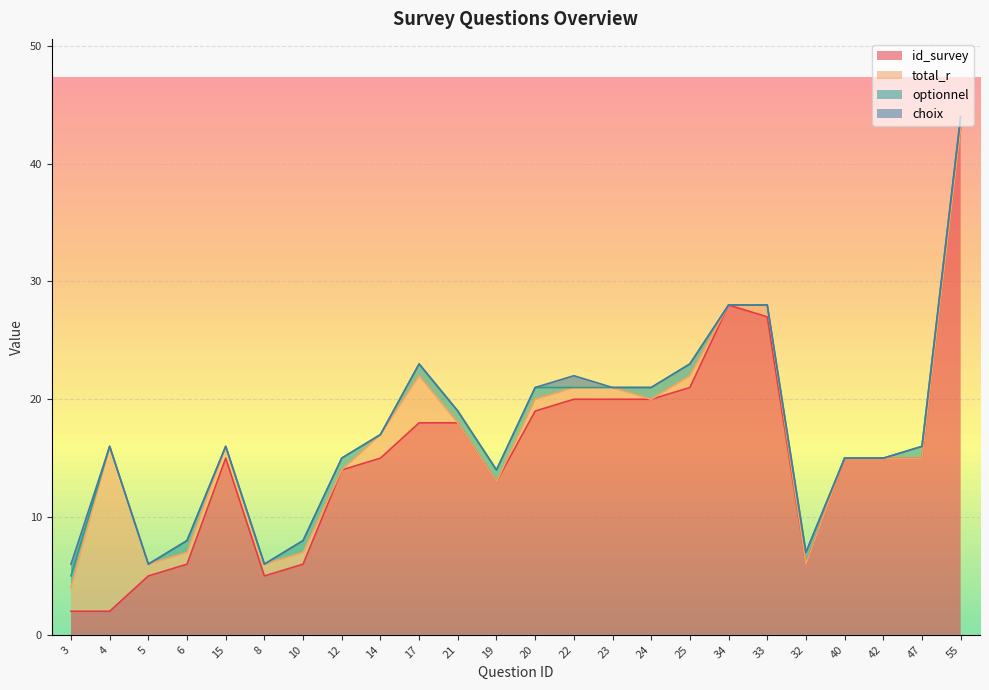

What is the label of the 14th point from the left?

22